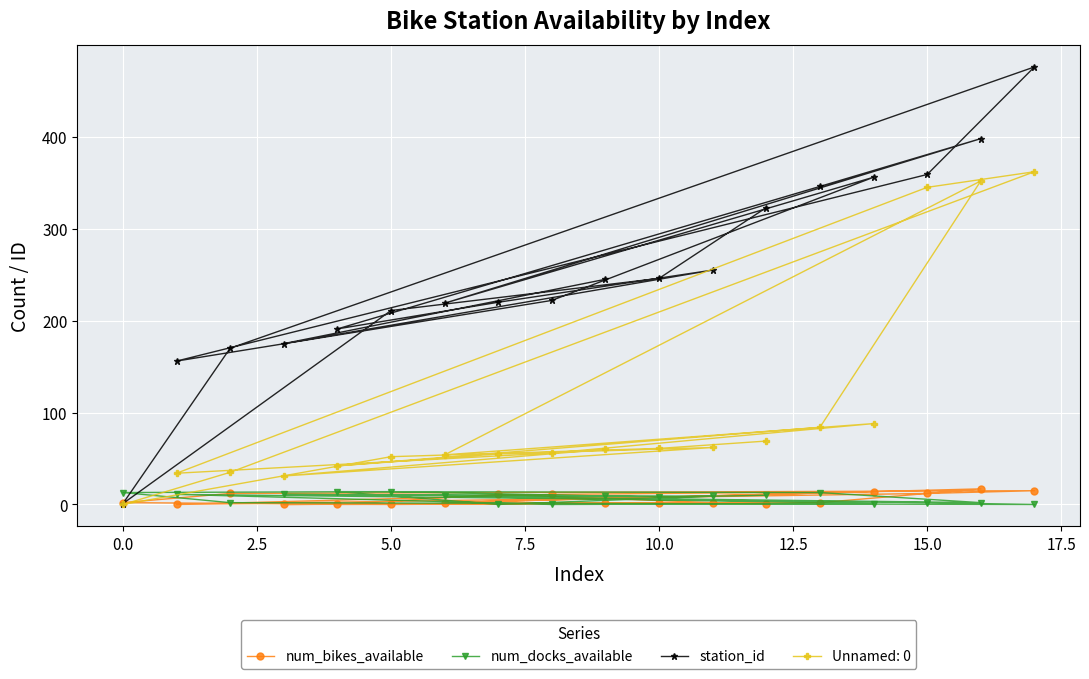

The value of Unnamed: 0 at 10.0 is 61. True or false?

True